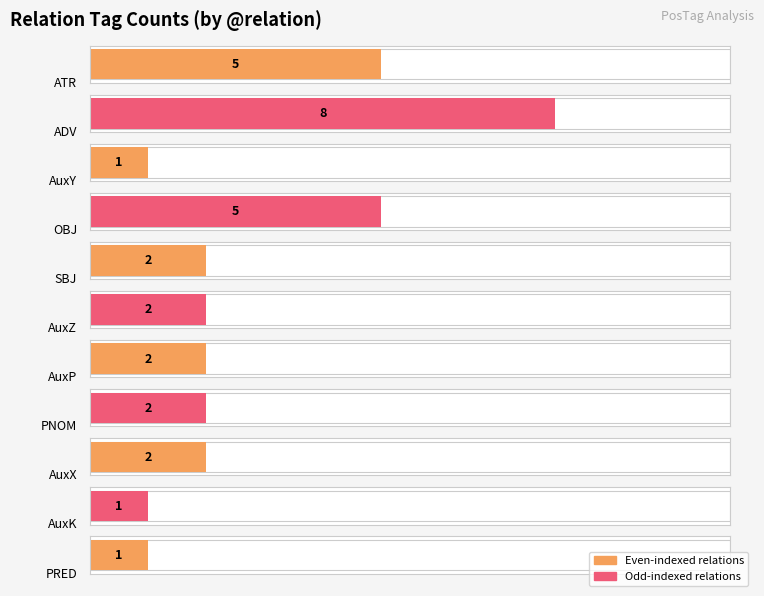

What is the sum of all values?

31